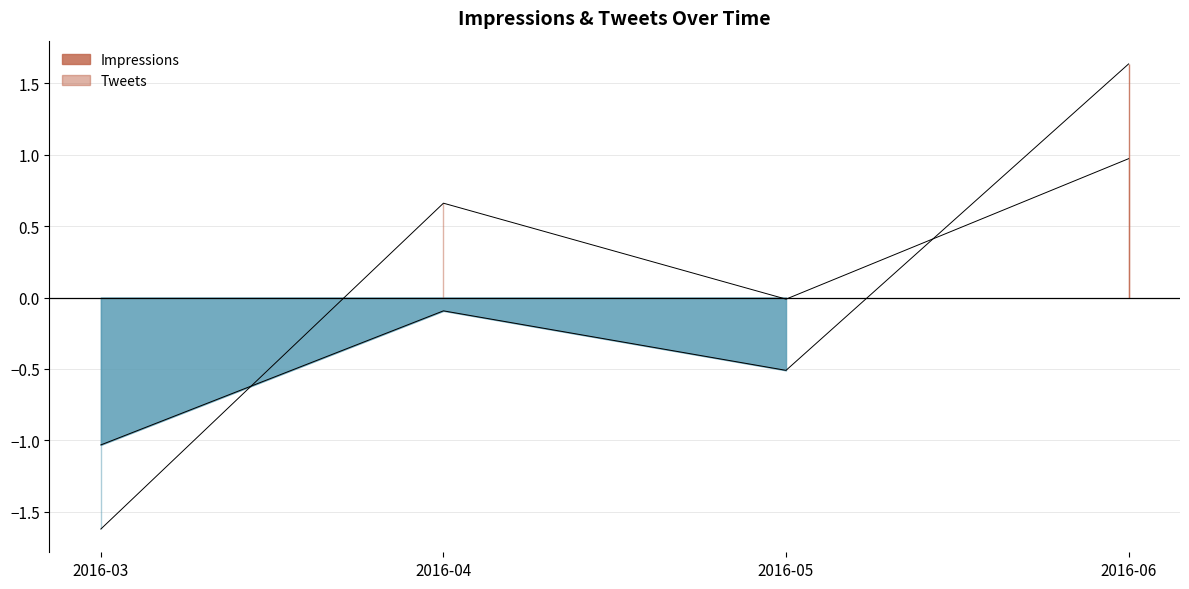

Which series has the largest range (max minus min)?

Impressions